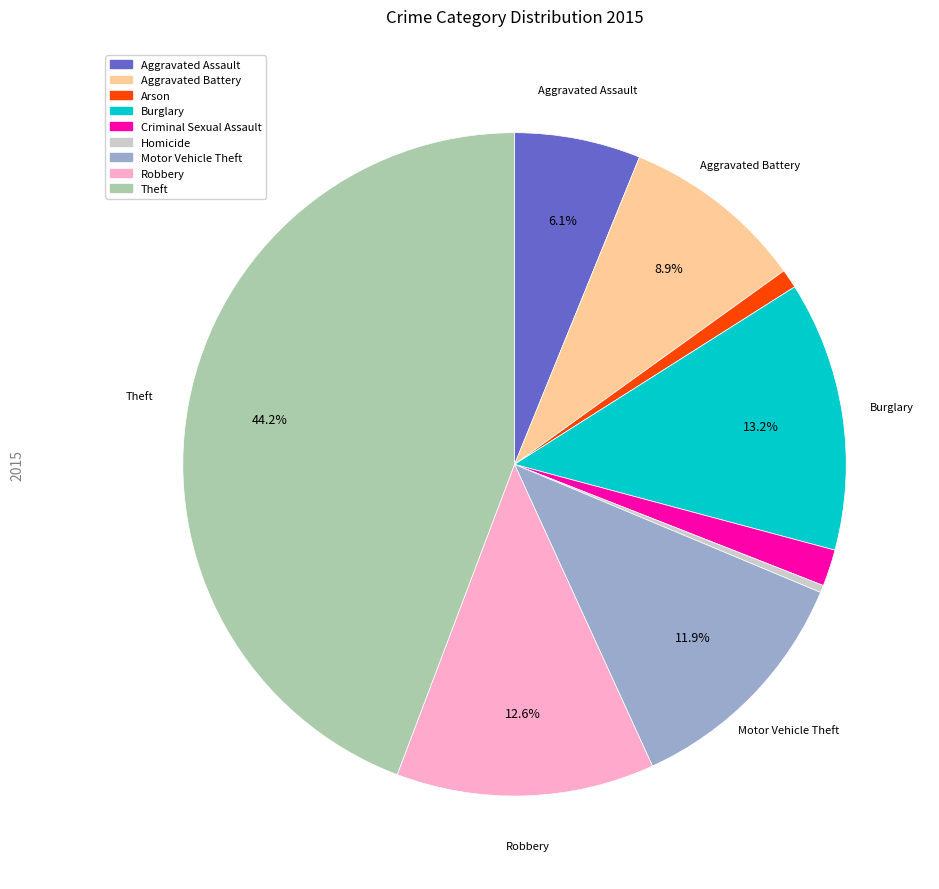

Approximately how many times larger is the value at Aggravated Battery compared to Robbery?

0.7